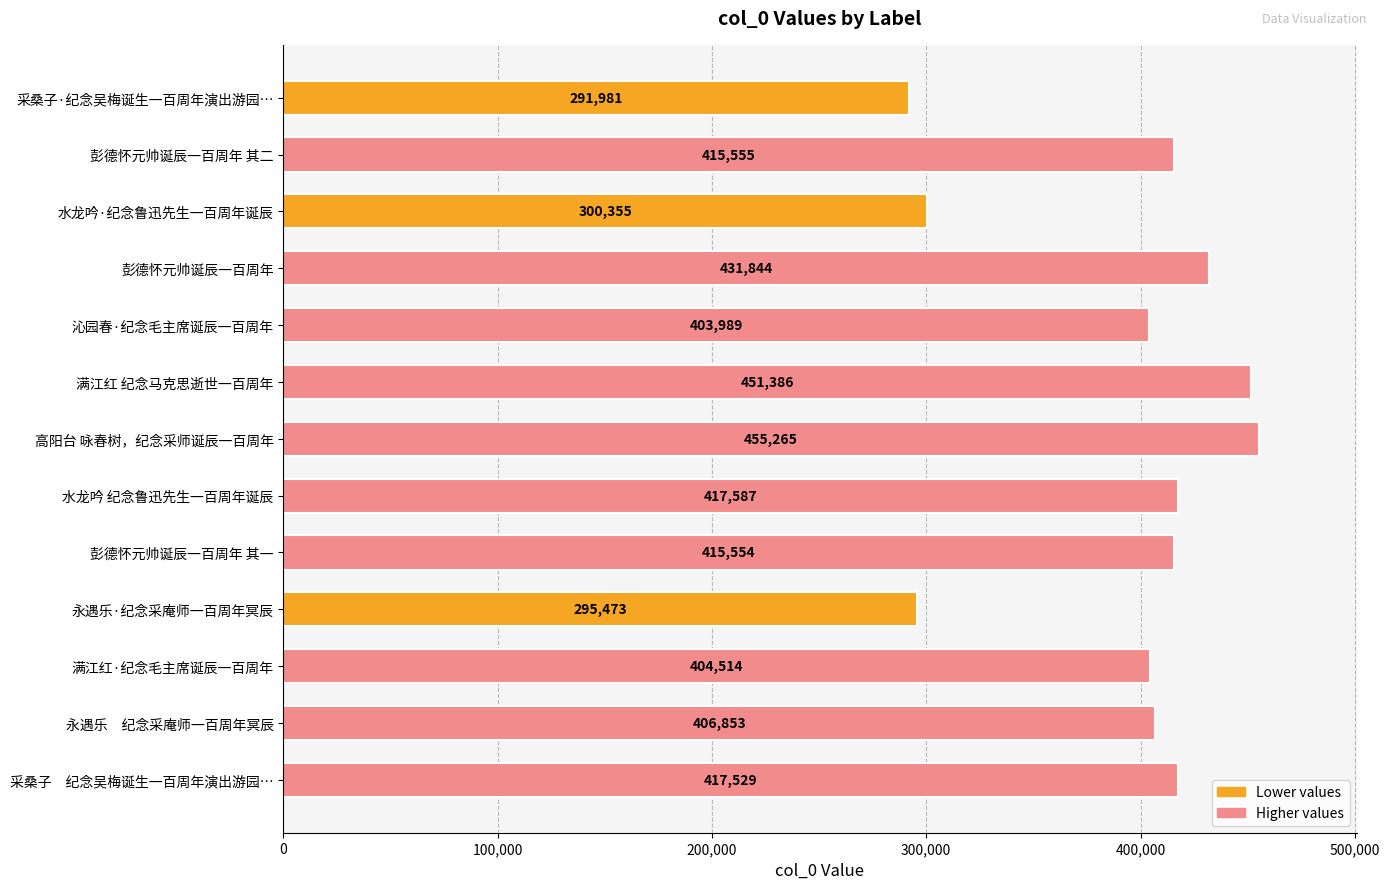

Reading bottom to top, transcribe all the data shown in this chart.

采桑子　纪念吴梅诞生一百周年演出游园…=417529	永遇乐　纪念采庵师一百周年冥辰=406853	满江红·纪念毛主席诞辰一百周年=404514	永遇乐·纪念采庵师一百周年冥辰=295473	彭德怀元帅诞辰一百周年 其一=415554	水龙吟 纪念鲁迅先生一百周年诞辰=417587	高阳台 咏春树，纪念采师诞辰一百周年=455265	满江红 纪念马克思逝世一百周年=451386	沁园春·纪念毛主席诞辰一百周年=403989	彭德怀元帅诞辰一百周年=431844	水龙吟·纪念鲁迅先生一百周年诞辰=300355	彭德怀元帅诞辰一百周年 其二=415555	采桑子·纪念吴梅诞生一百周年演出游园…=291981